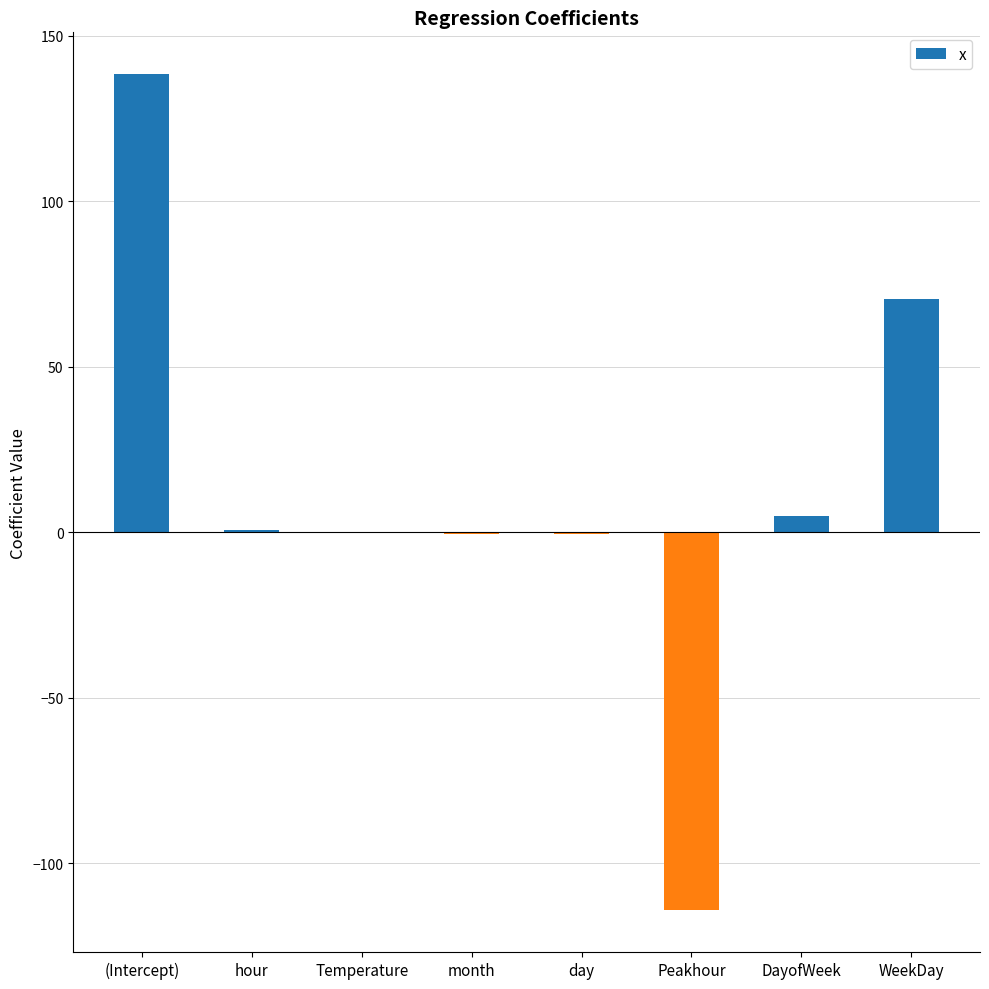

Is it true that the value at WeekDay is 37.1?

False